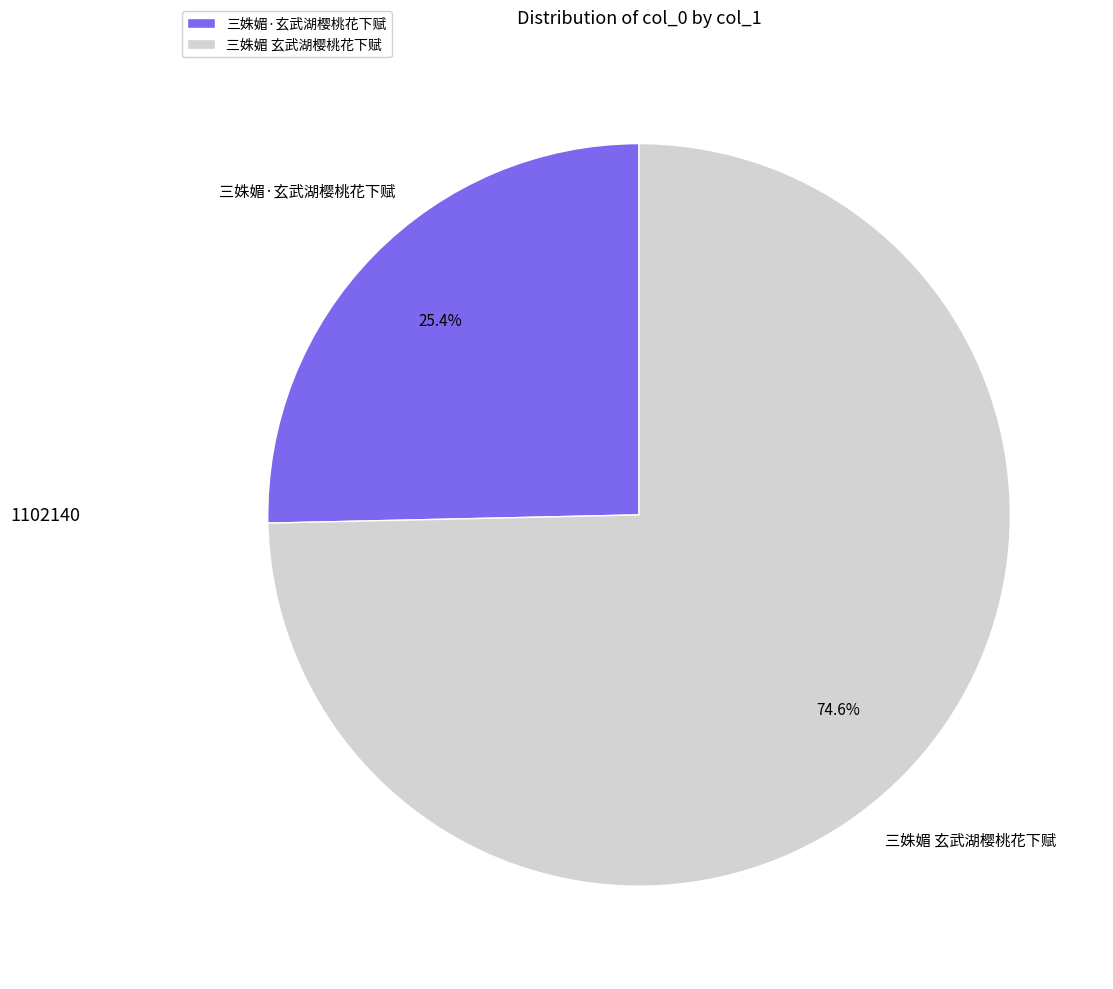

Count the number of slices in the pie.

2